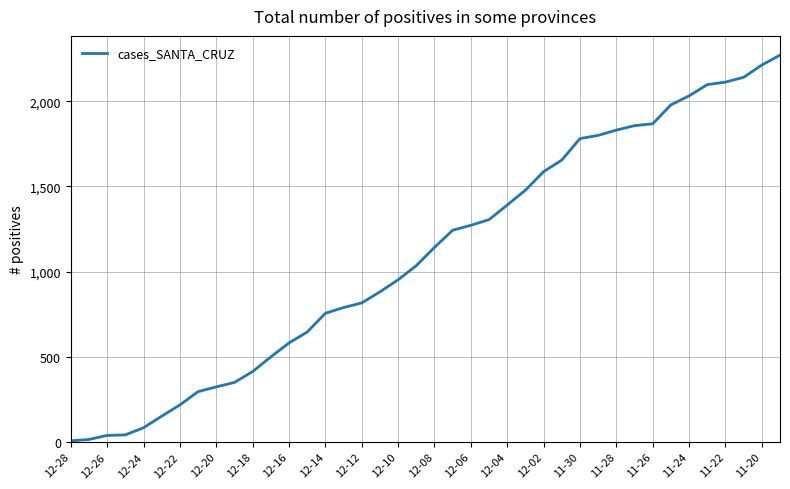

What is the difference between the maximum and minimum values?

2265